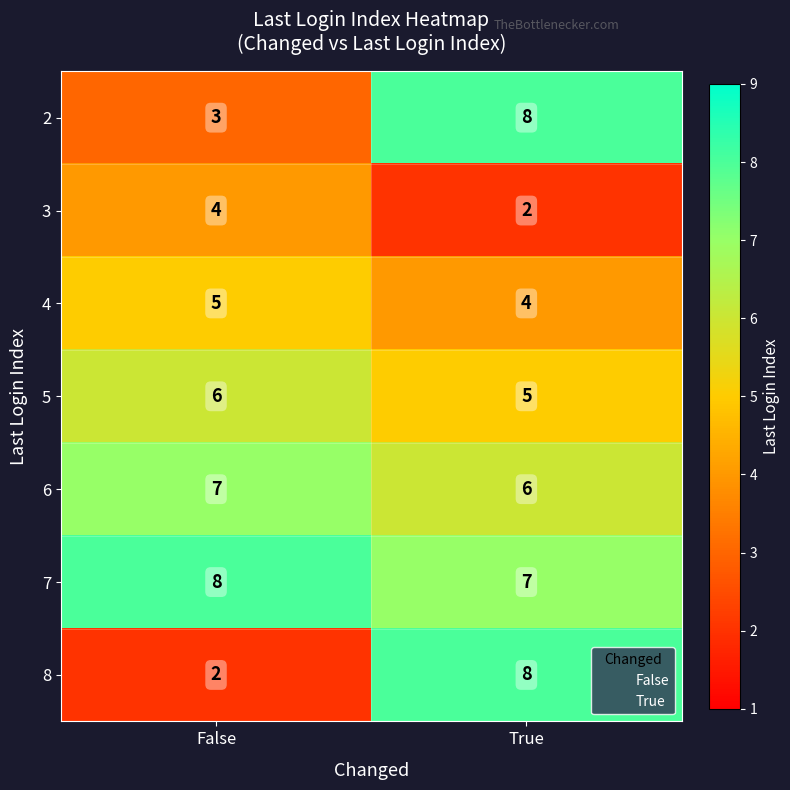

Rank the series at False from lowest to highest value.

8, 2, 3, 4, 5, 6, 7